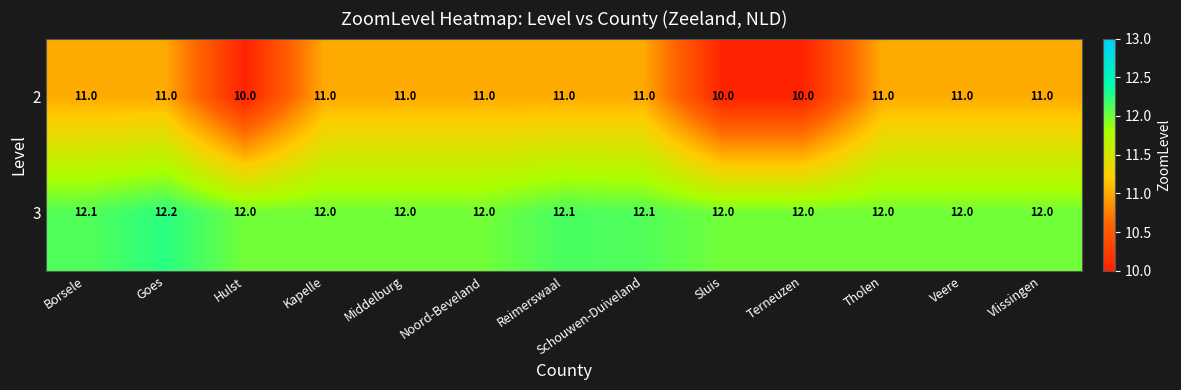

At how many categories does at least one series exceed 11?

13